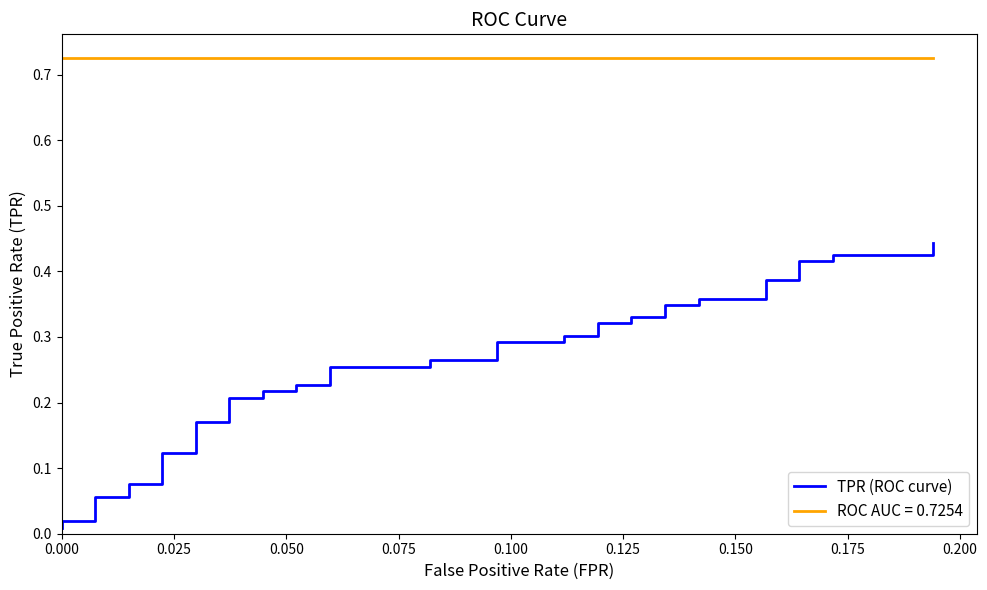

What is the sum of all values?

10.0